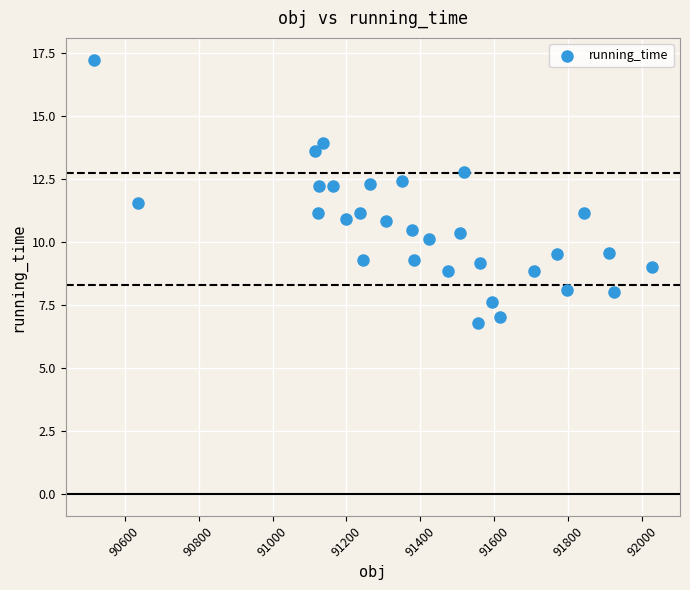

What is the range of X values (max minus min)?

1509.9